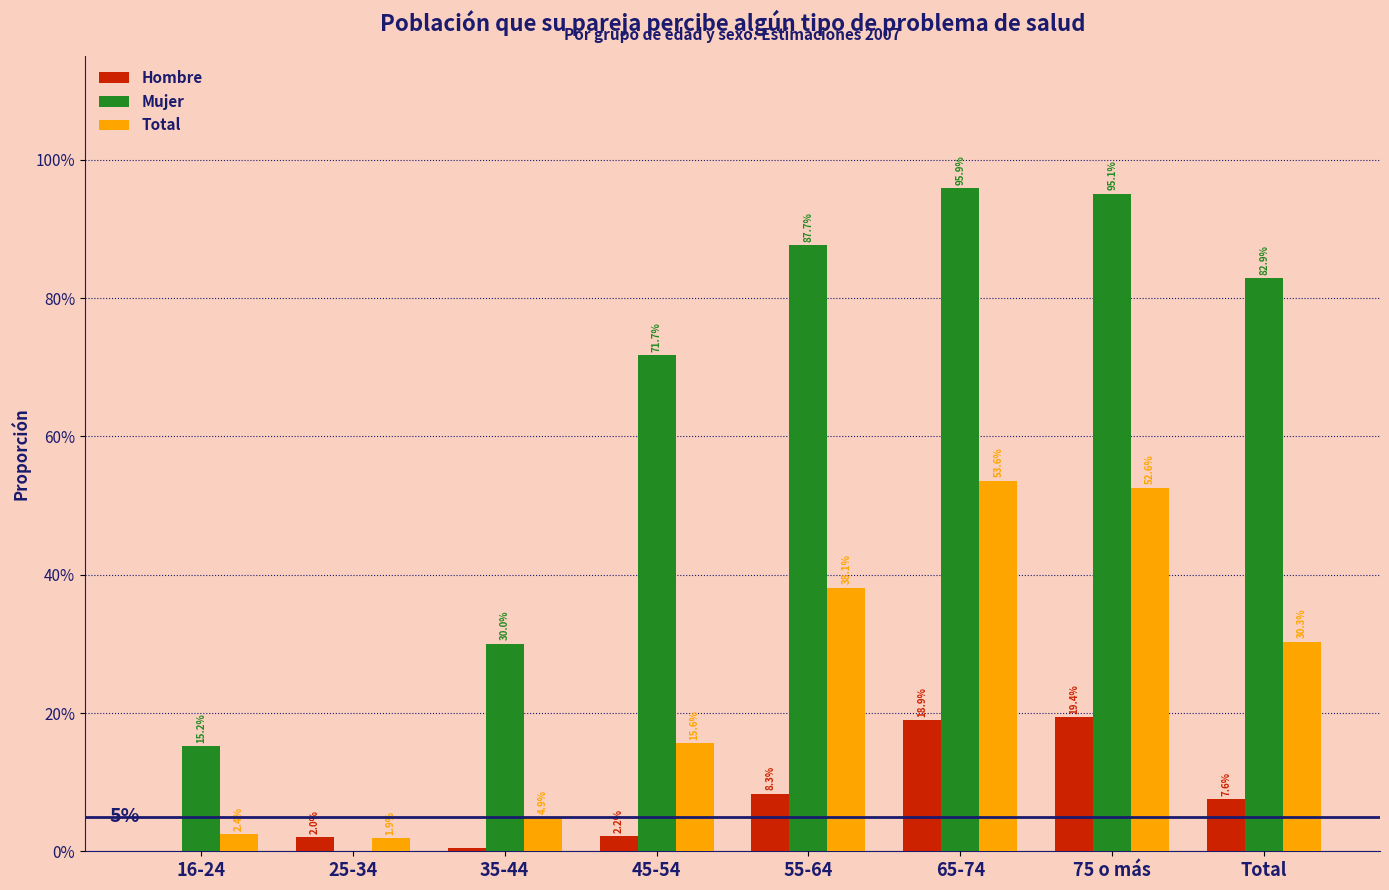

Does the chart contain stacked bars?

No